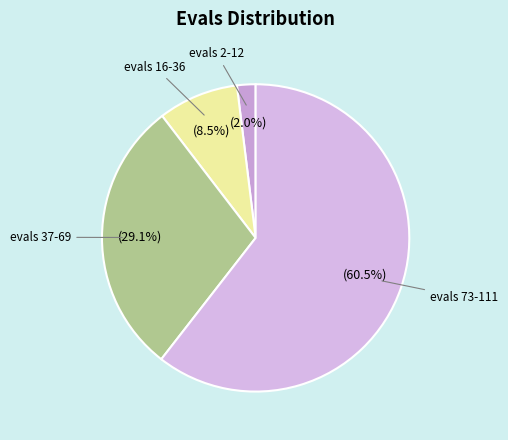

What portion of the pie excludes evals 2-12?

98.0%